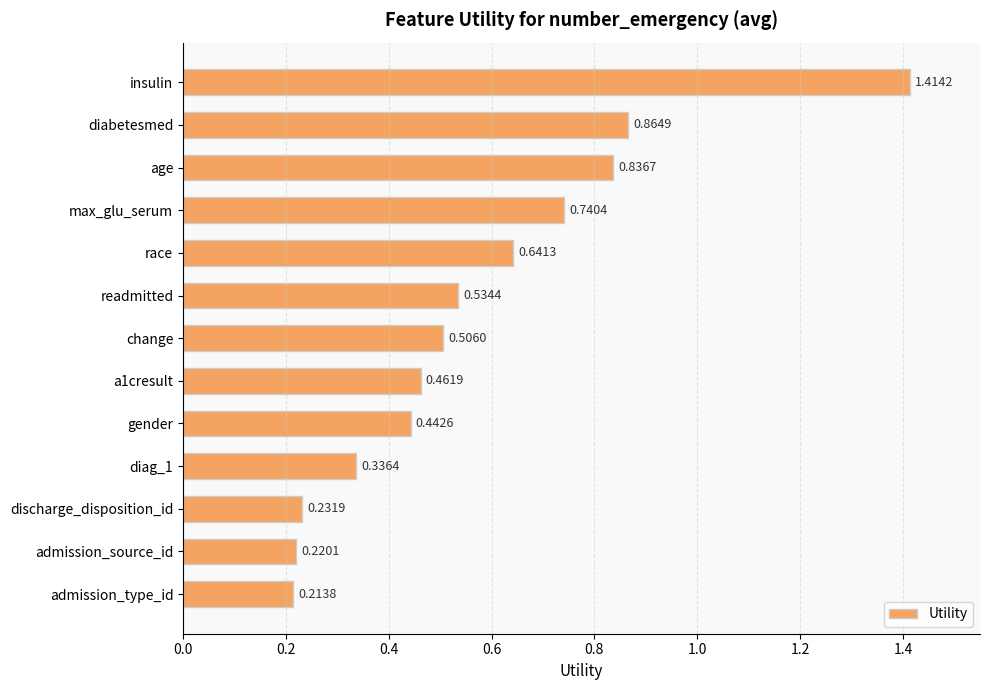

What is the difference between the maximum and second lowest values?

1.2